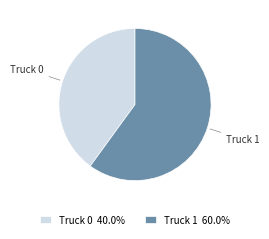

Which slice is the largest?

Truck 1